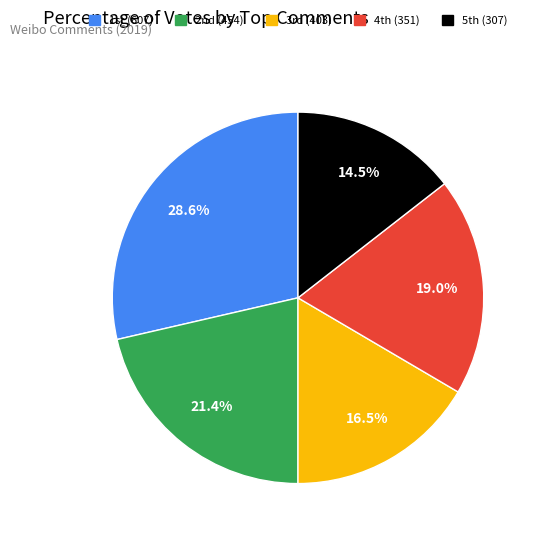

Does any single category account for the majority?

No